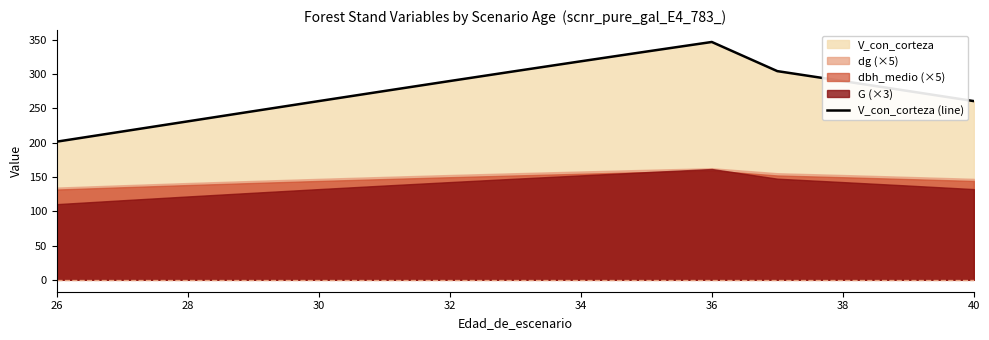

The value of V_con_corteza (line) at 38 is 202.5. True or false?

False